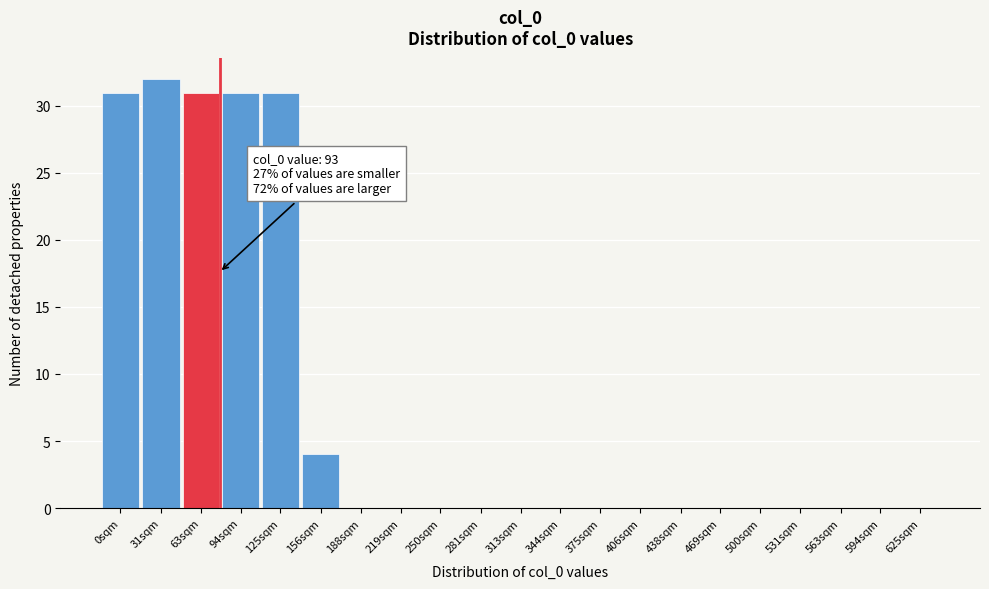

Reading right to left, transcribe all the data shown in this chart.

625sqm=0	594sqm=0	563sqm=0	531sqm=0	500sqm=0	469sqm=0	438sqm=0	406sqm=0	375sqm=0	344sqm=0	313sqm=0	281sqm=0	250sqm=0	219sqm=0	188sqm=0	156sqm=4	125sqm=31	94sqm=31	63sqm=31	31sqm=32	0sqm=31